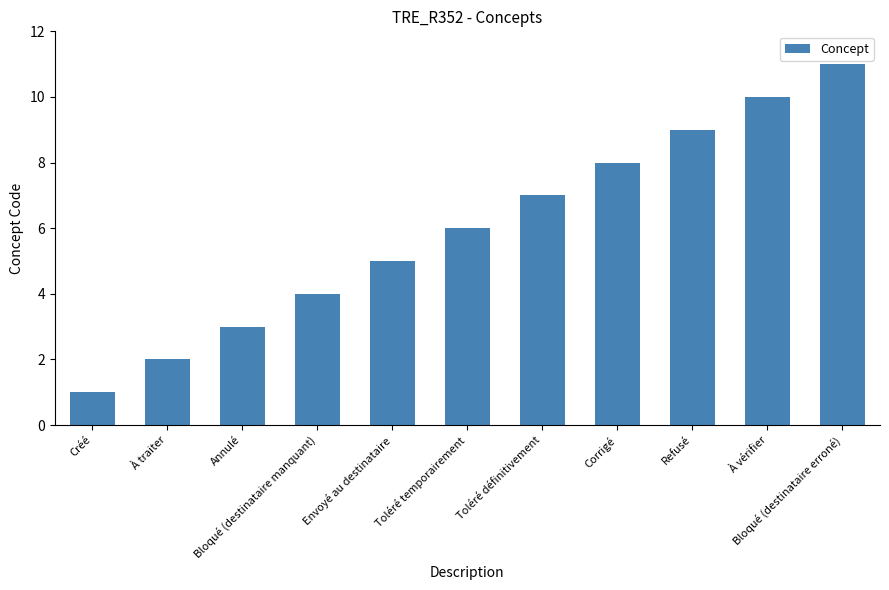

What is the difference between the maximum and minimum values?

10